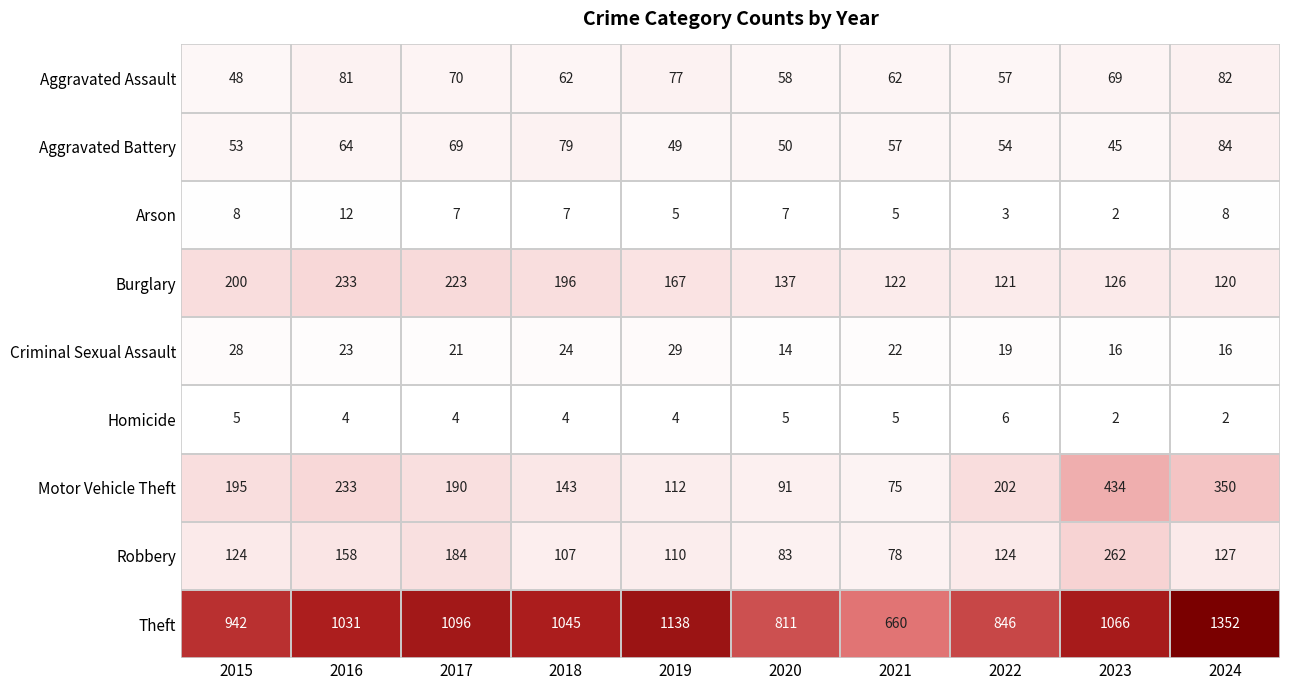

At which label does Theft first exceed 1045?

2017